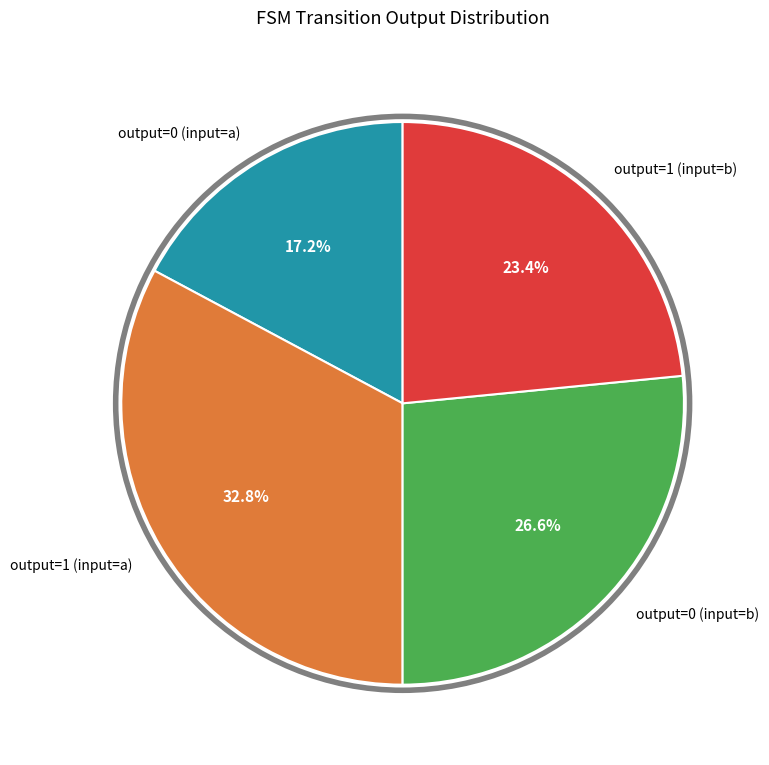

Combined, do output=1 (input=a) and output=0 (input=b) account for over 50%?

Yes